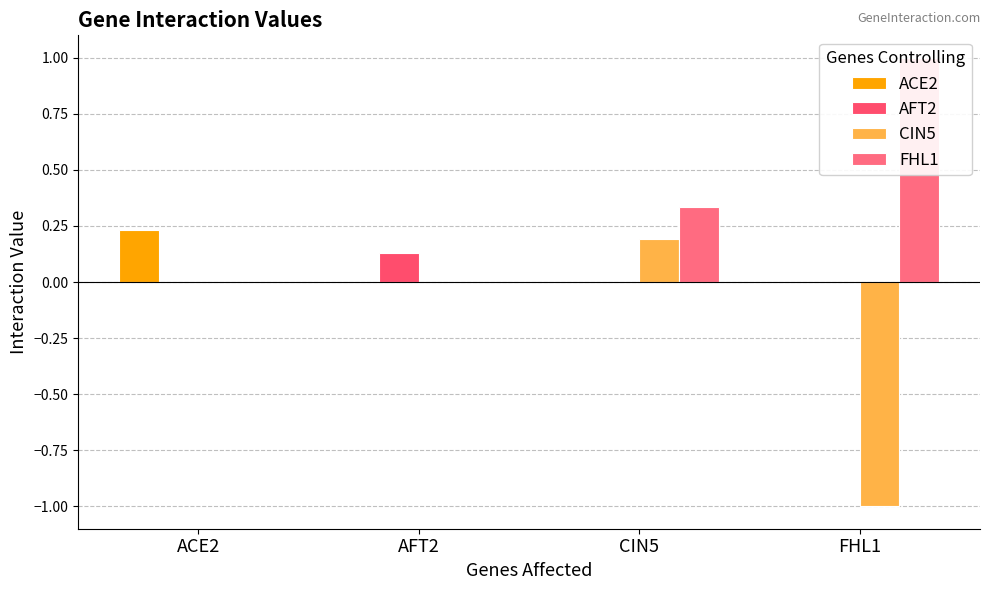

Reading left to right, what are all the values shown in this chart?

ACE2: ACE2=0.2	AFT2=0.0	CIN5=0.0	FHL1=0.0
AFT2: ACE2=0.0	AFT2=0.1	CIN5=0.0	FHL1=0.0
CIN5: ACE2=0.0	AFT2=0.0	CIN5=0.2	FHL1=-1.0
FHL1: ACE2=0.0	AFT2=0.0	CIN5=0.3	FHL1=1.0